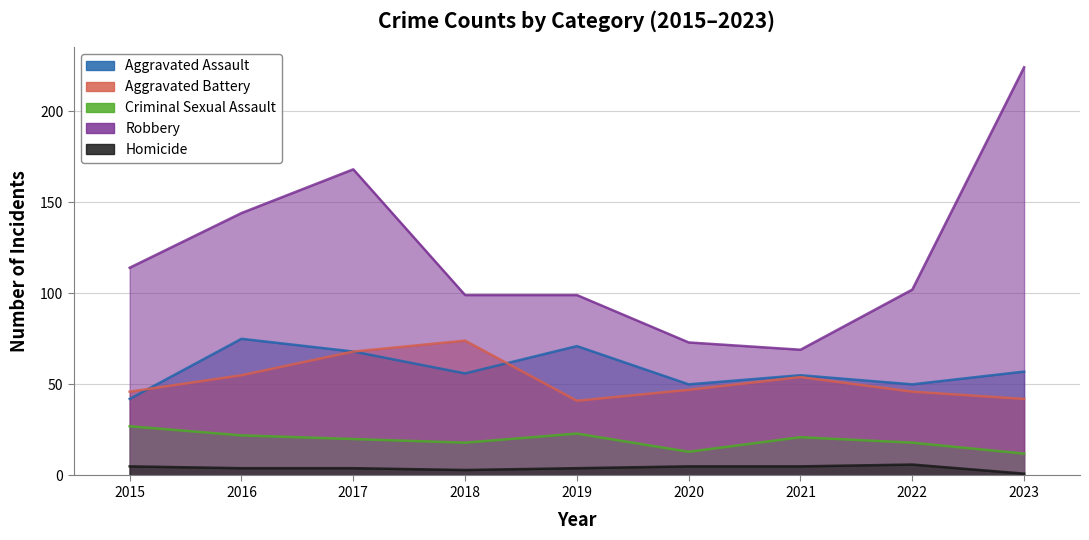

Reading left to right, what are all the values shown in this chart?

Aggravated Assault: 2015=42	2016=75	2017=68	2018=56	2019=71	2020=50	2021=55	2022=50	2023=57
Aggravated Battery: 2015=46	2016=55	2017=68	2018=74	2019=41	2020=47	2021=54	2022=46	2023=42
Criminal Sexual Assault: 2015=27	2016=22	2017=20	2018=18	2019=23	2020=13	2021=21	2022=18	2023=12
Robbery: 2015=114	2016=144	2017=168	2018=99	2019=99	2020=73	2021=69	2022=102	2023=224
Homicide: 2015=5	2016=4	2017=4	2018=3	2019=4	2020=5	2021=5	2022=6	2023=1